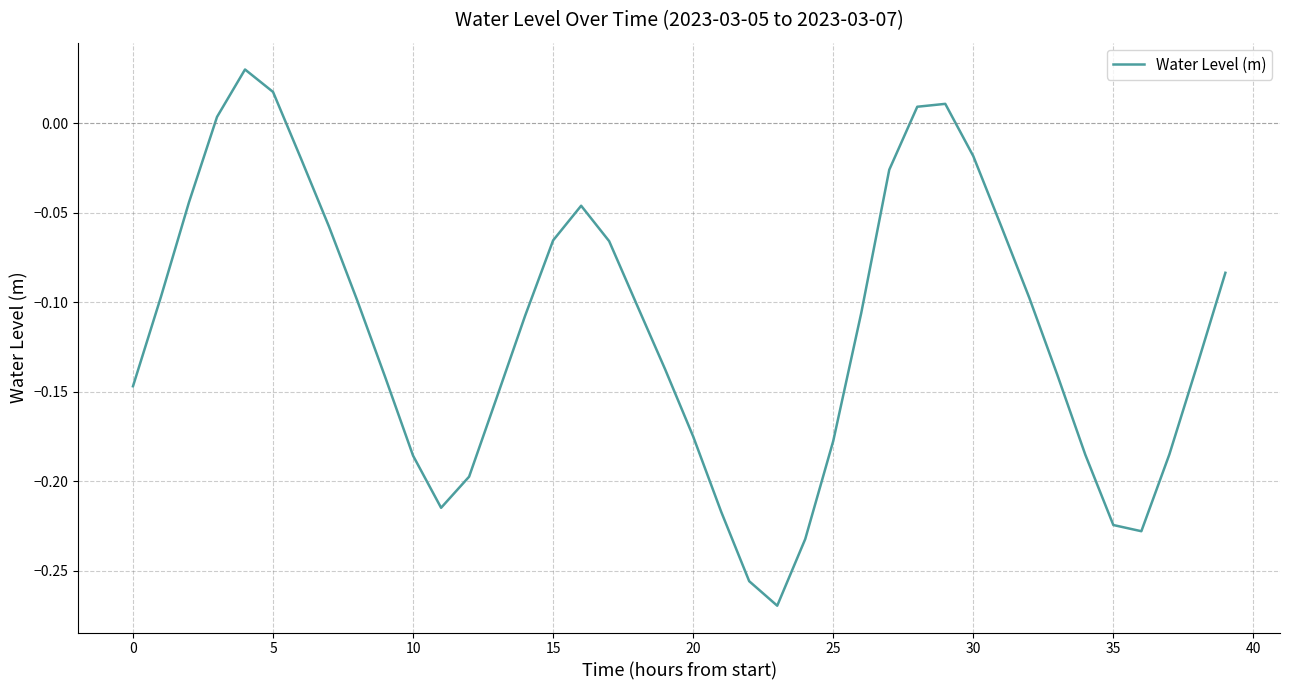

How many lines are shown in the chart?

1